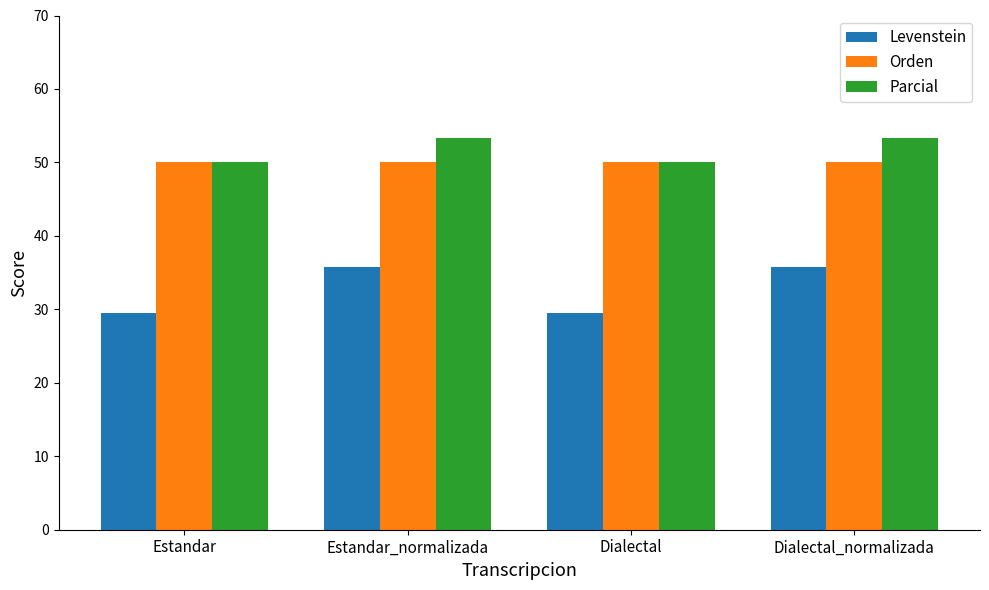

At how many categories does at least one series exceed 35?

4